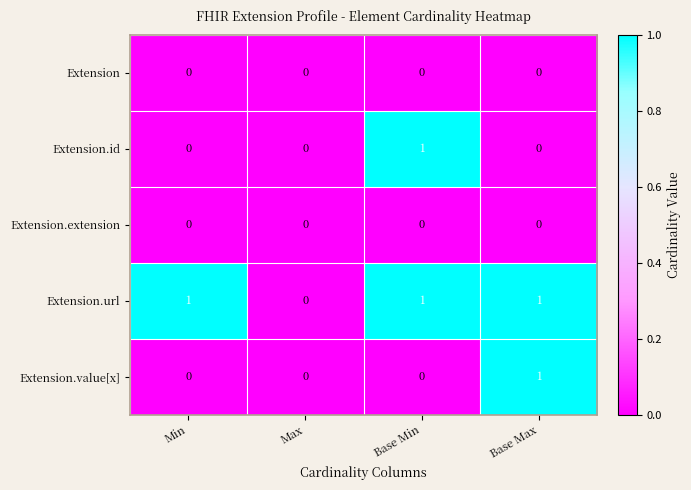

Reading left to right, extract all data points from this chart.

Extension: Min=0	Max=0	Base Min=0	Base Max=0
Extension.id: Min=0	Max=0	Base Min=1	Base Max=0
Extension.extension: Min=0	Max=0	Base Min=0	Base Max=0
Extension.url: Min=1	Max=0	Base Min=1	Base Max=1
Extension.value[x]: Min=0	Max=0	Base Min=0	Base Max=1